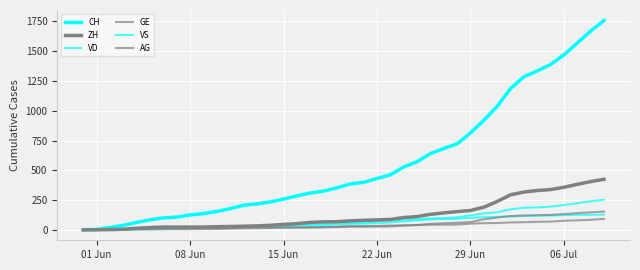

True or false: AG has more than 2 interior local peaks.

False